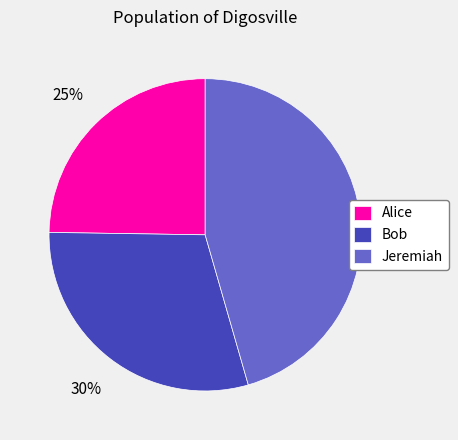

To the nearest percent, what is the difference between the Bob and Alice slice percentages?

5%